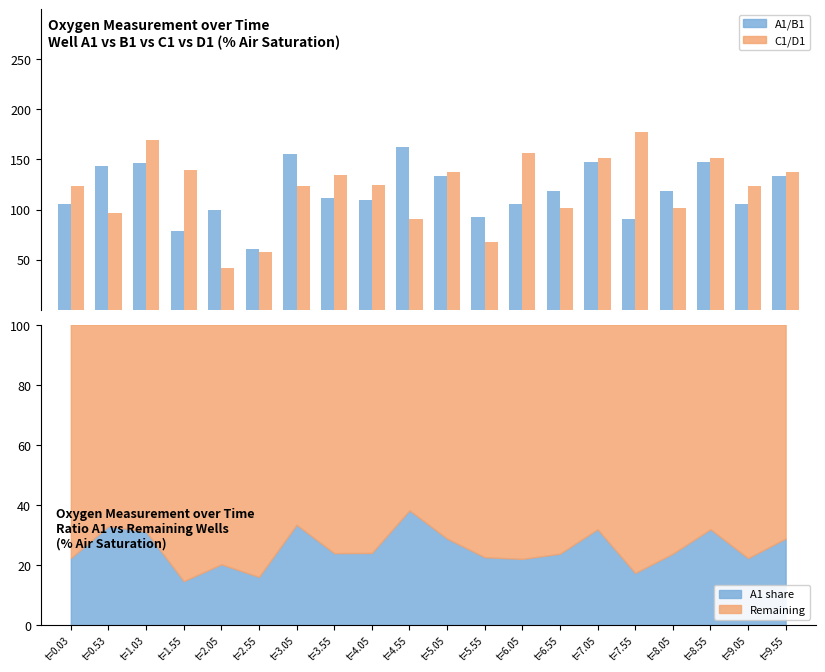

Rank the series by their maximum value, from lowest to highest.

A1/B1, C1/D1